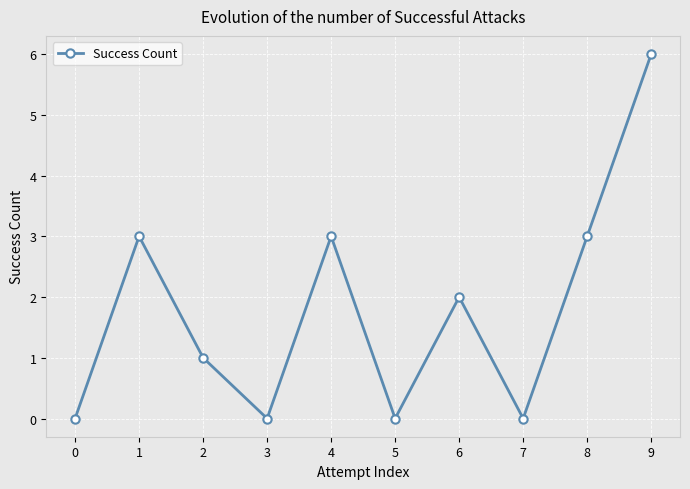

What is the change in value from 8 to 9?

+3